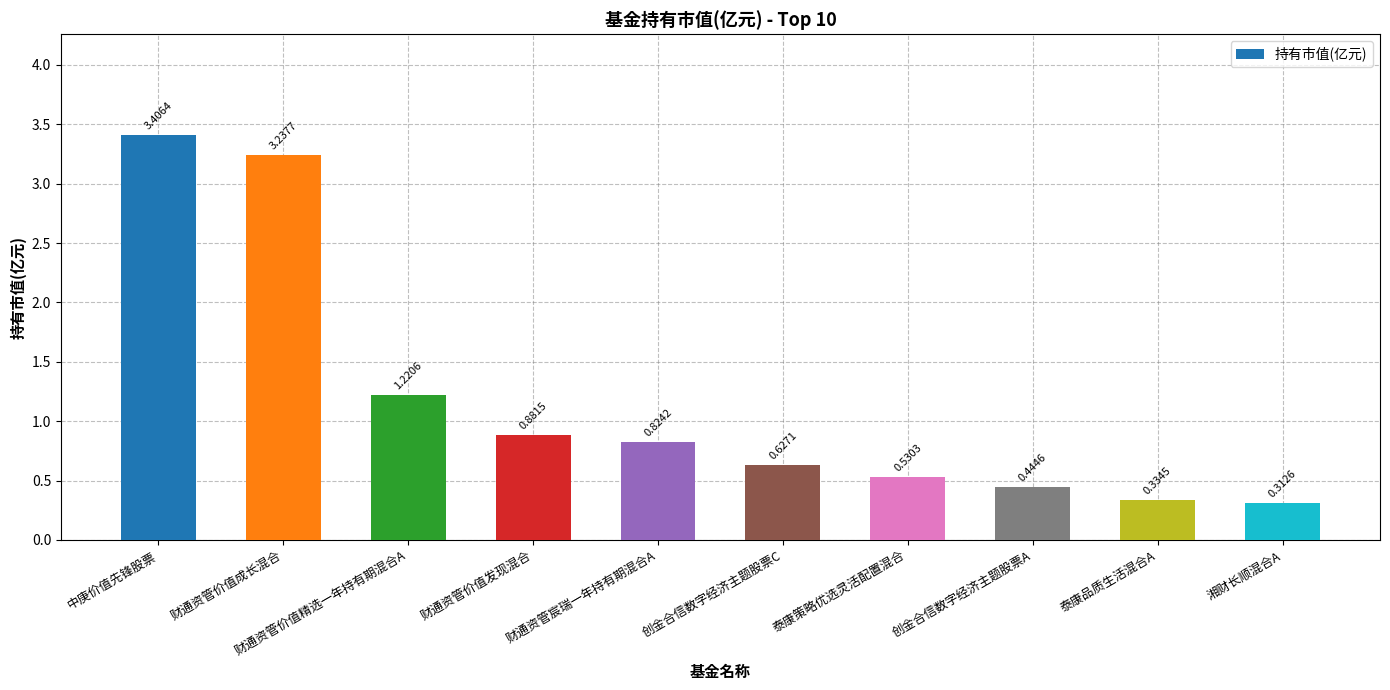

How many data points does each series have?

10